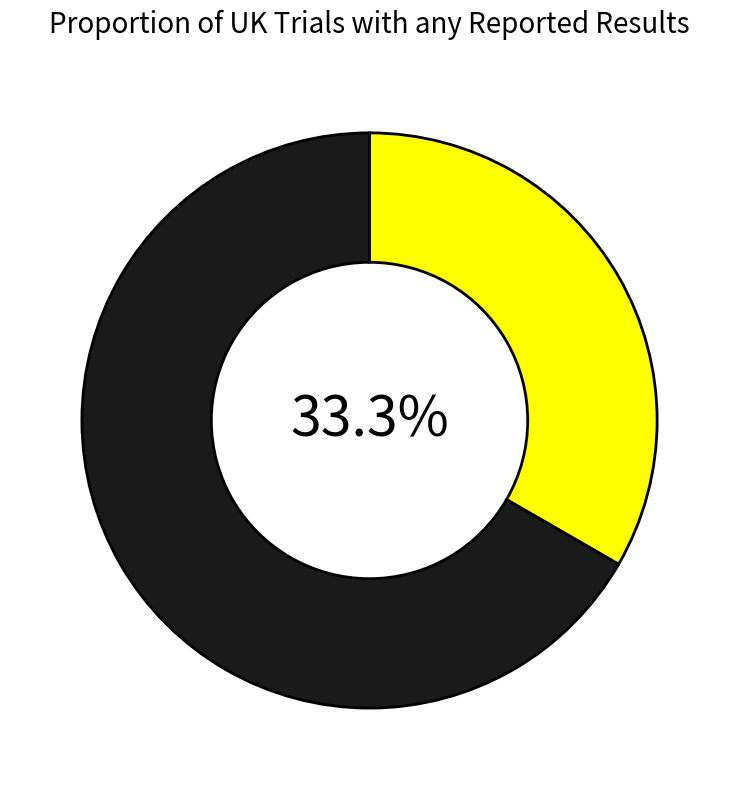

Is there a majority slice in this chart?

Yes